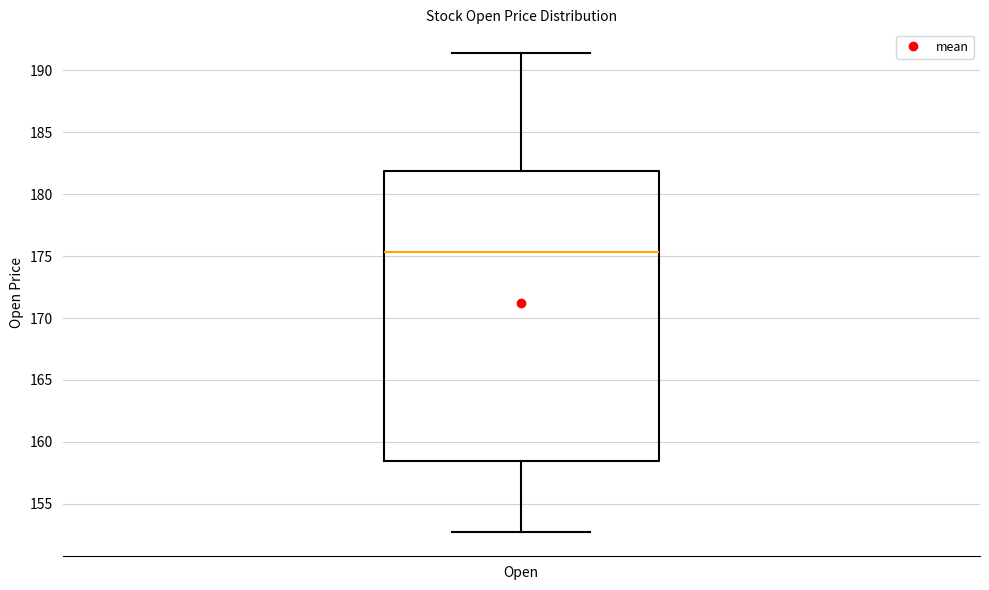

Read this box plot against the y-axis: the position of the median line, the range covered by the box, and the ends of both whiskers. The values are not printed on the chart, so give them approximately, as read against the axis.

median 175.5, box 158.5 to 182.0, whiskers 152.5 to 191.5